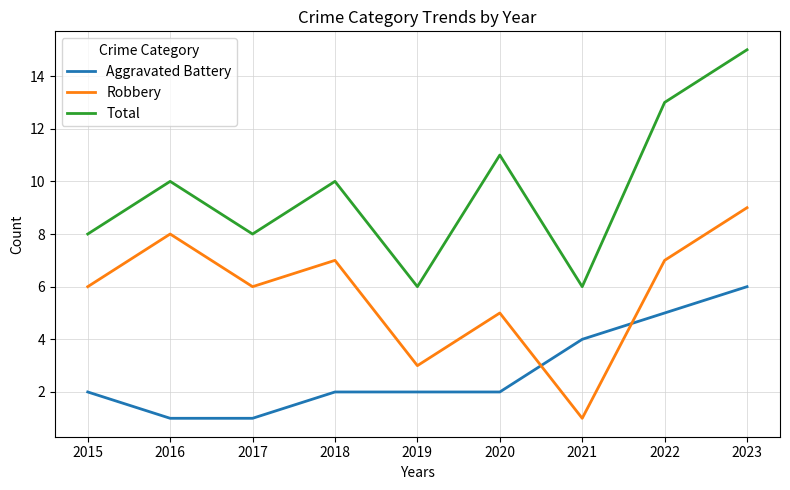

What is the approximate value of Robbery at 2023?

9